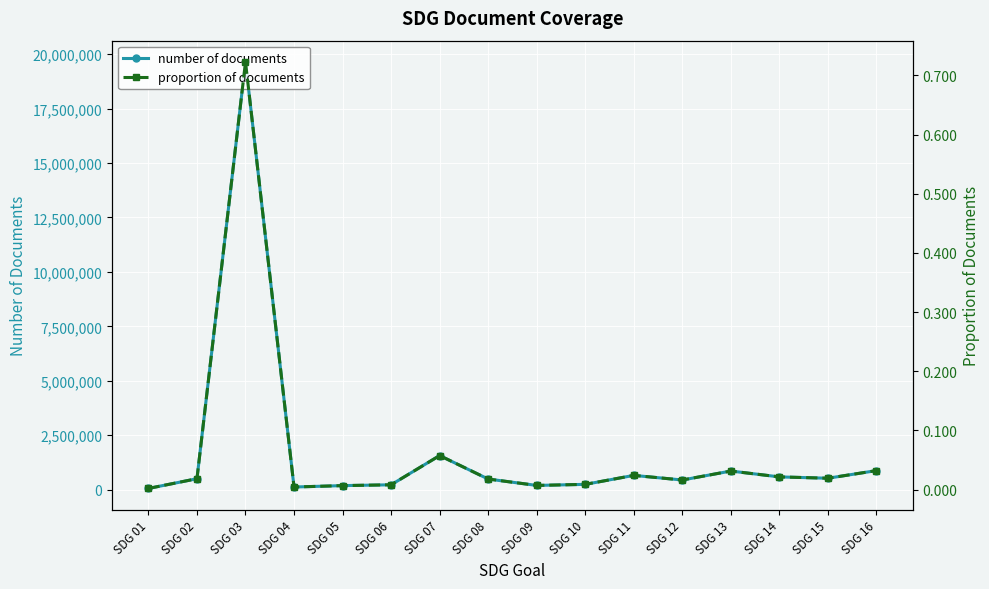

Which series has the largest range (max minus min)?

number of documents